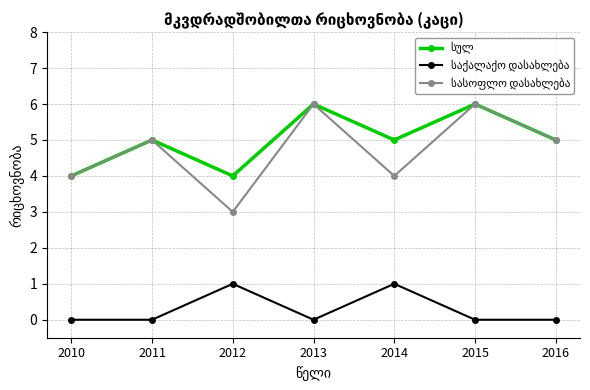

What is the total value across all series at 2010?

8